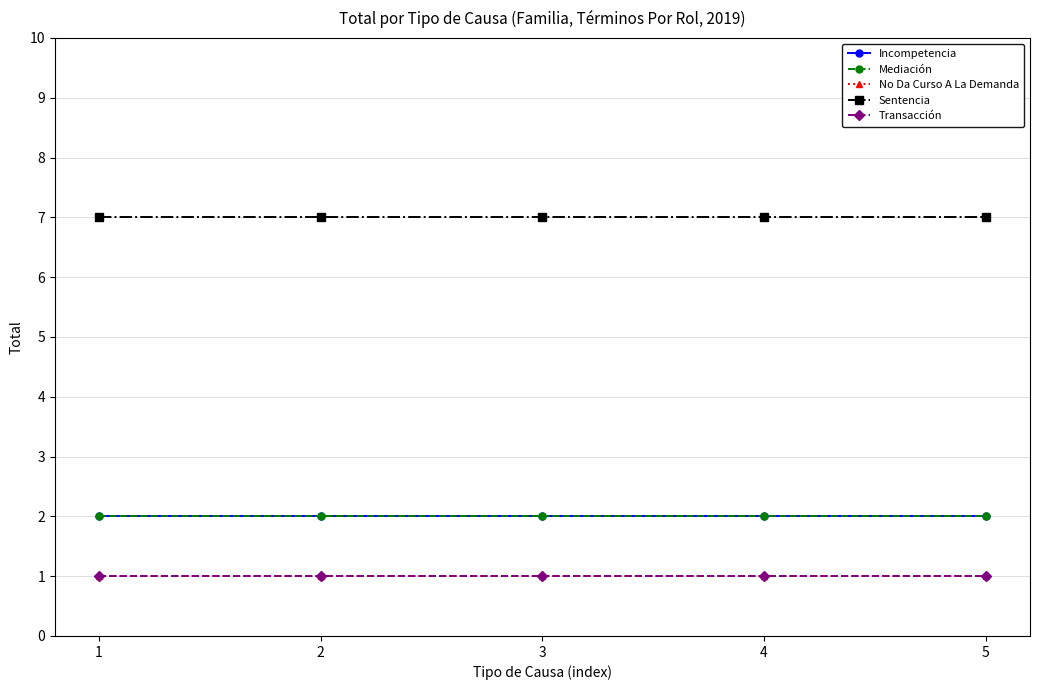

Rank the series at 1 from lowest to highest value.

No Da Curso A La Demanda, Transacción, Incompetencia, Mediación, Sentencia